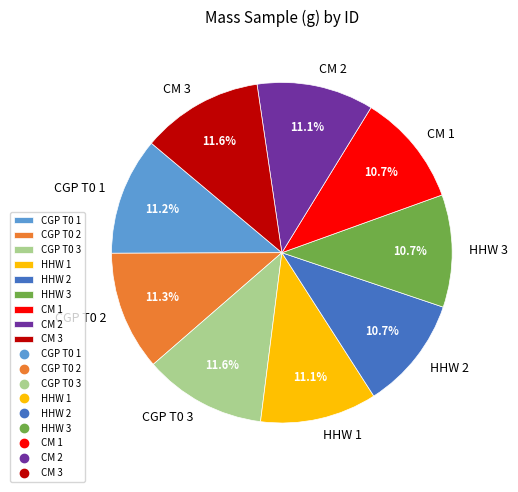

The HHW 3 slice represents 18% of the pie. True or false?

False